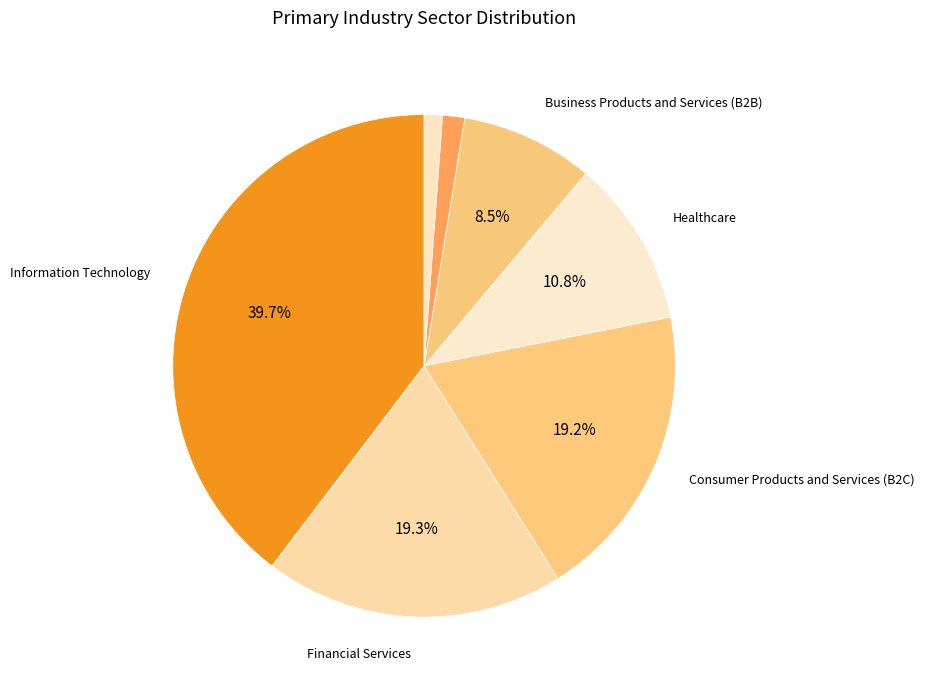

How many segments does this pie chart have?

7